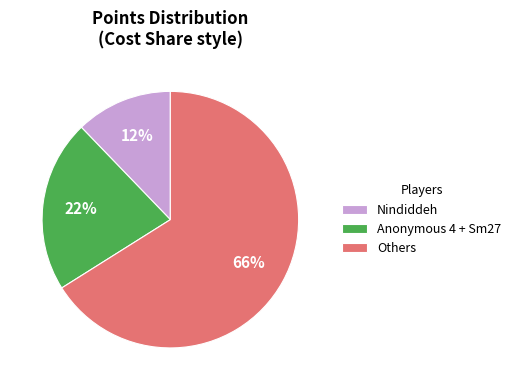

What percentage is the Nindiddeh slice, to the nearest percent?

12%